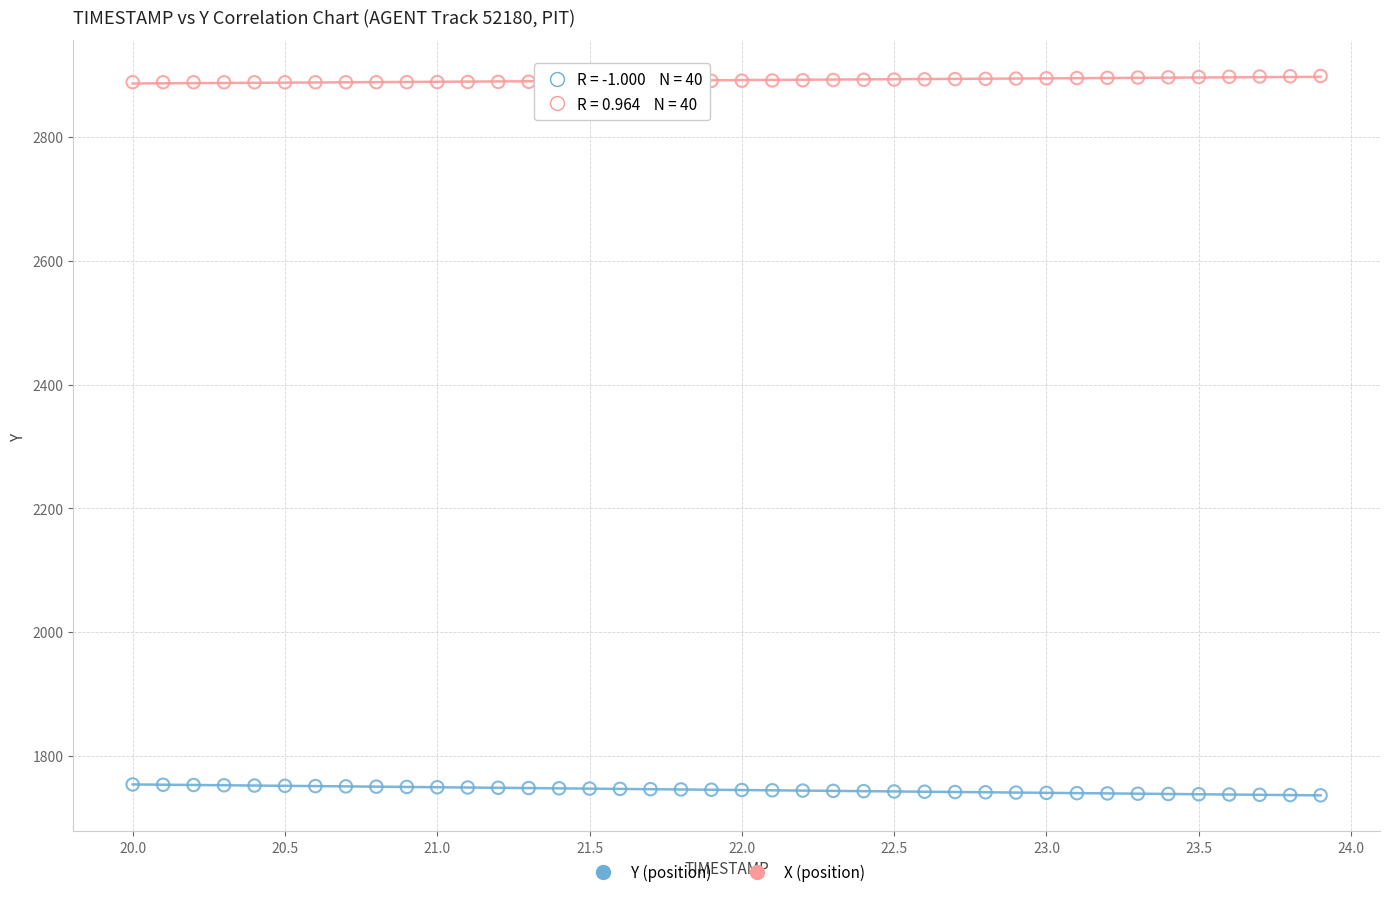

Which series reaches the maximum Y coordinate?

X (position)